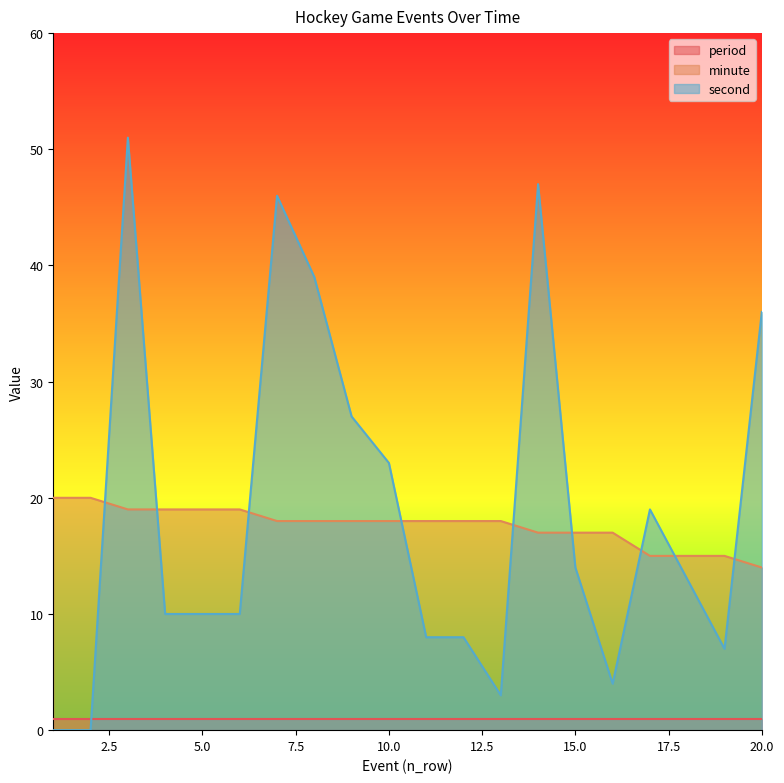

What is the highest value of the second series?

51